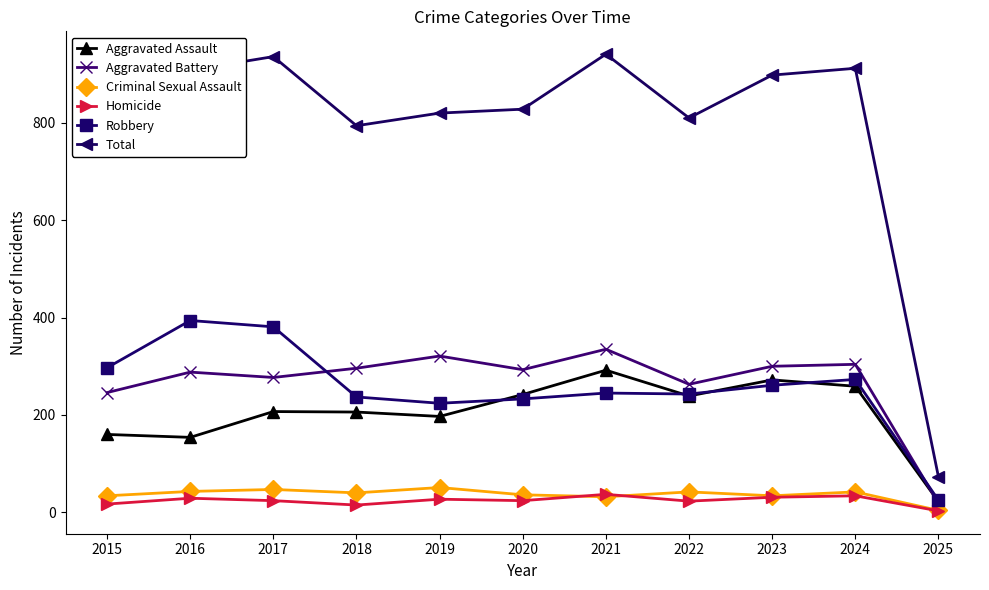

What is the value of the Aggravated Battery point at the 5th from the left?

321